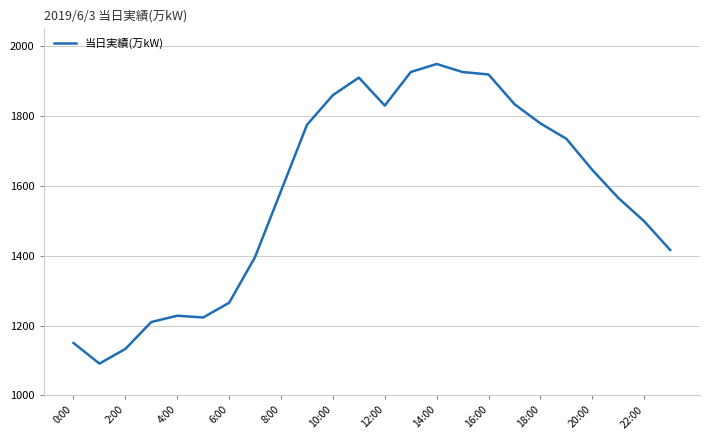

What is the difference between the maximum and minimum values?

857